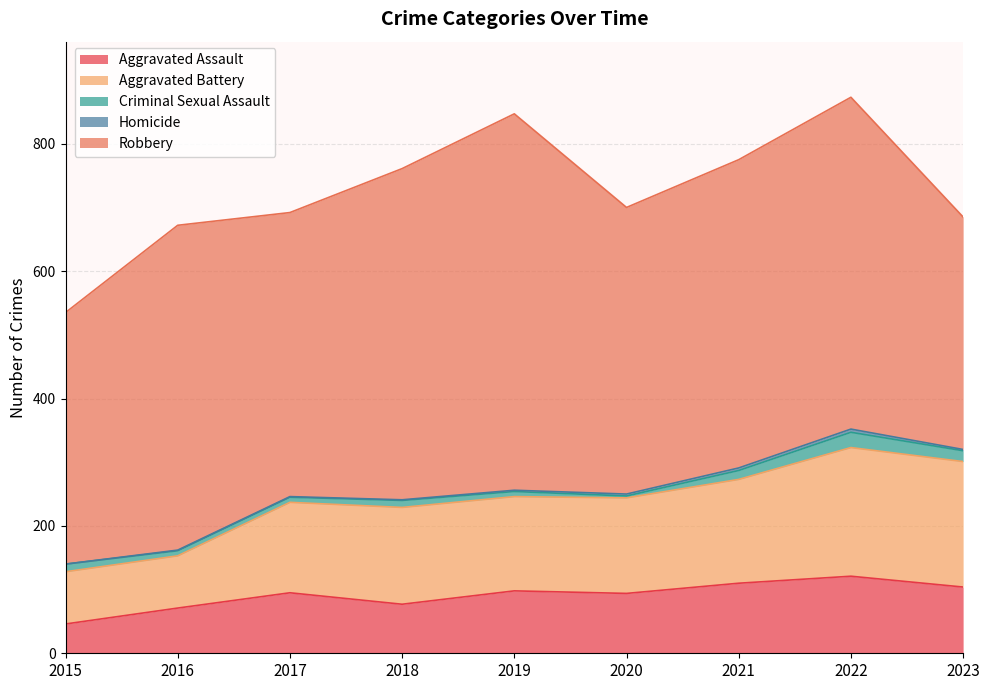

Reading left to right, extract all data points from this chart.

Aggravated Assault: 2015=46	2016=71	2017=95	2018=77	2019=98	2020=94	2021=110	2022=121	2023=104
Aggravated Battery: 2015=82	2016=82	2017=142	2018=152	2019=148	2020=150	2021=163	2022=202	2023=197
Criminal Sexual Assault: 2015=12	2016=8	2017=8	2018=11	2019=8	2020=3	2021=14	2022=24	2023=17
Homicide: 2015=0	2016=1	2017=1	2018=1	2019=2	2020=3	2021=4	2022=5	2023=2
Robbery: 2015=395	2016=510	2017=446	2018=520	2019=591	2020=450	2021=484	2022=521	2023=365